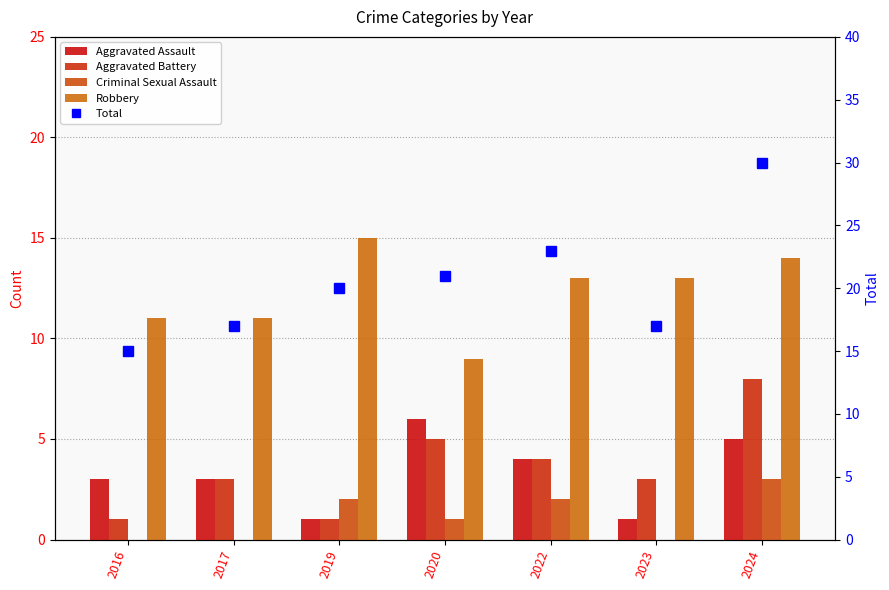

What are all the series names shown in the legend?

Aggravated Assault, Aggravated Battery, Criminal Sexual Assault, Robbery, Total